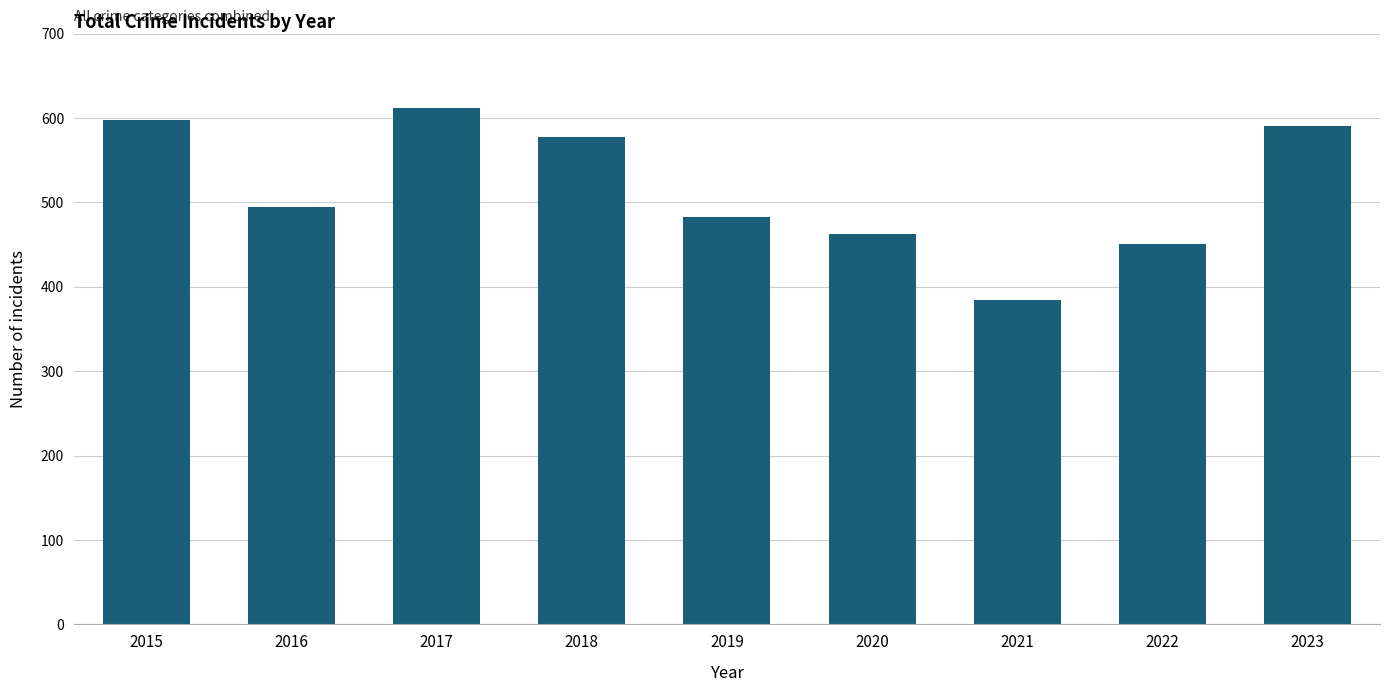

Does the chart contain stacked bars?

No